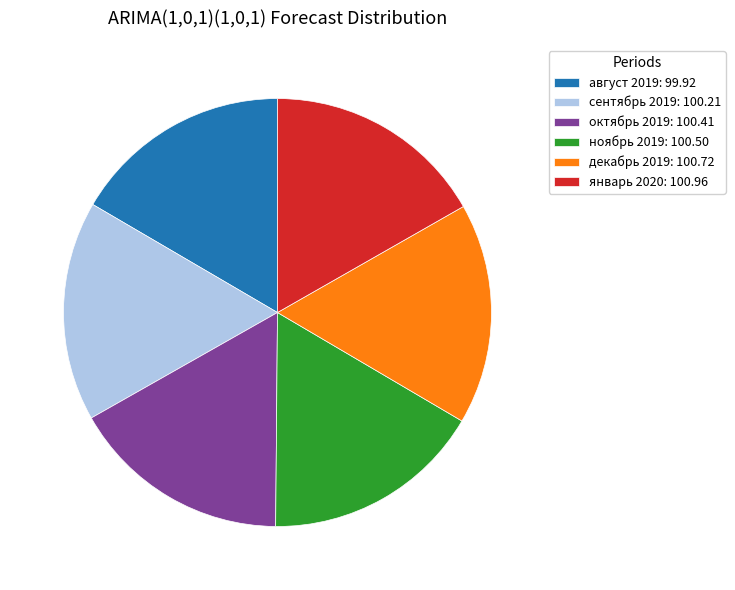

Is the sum of январь 2020 and ноябрь 2019 greater than half?

No